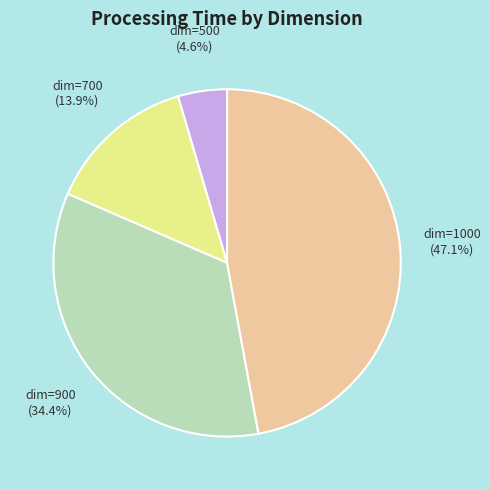

How many slices are in this pie chart?

4